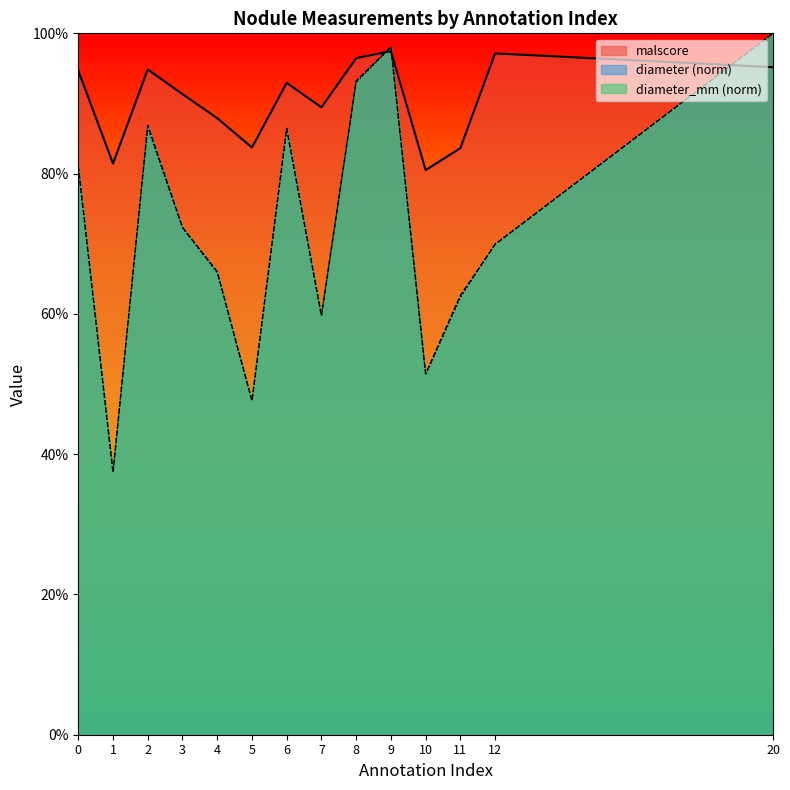

At how many categories does at least one series exceed 0?

14